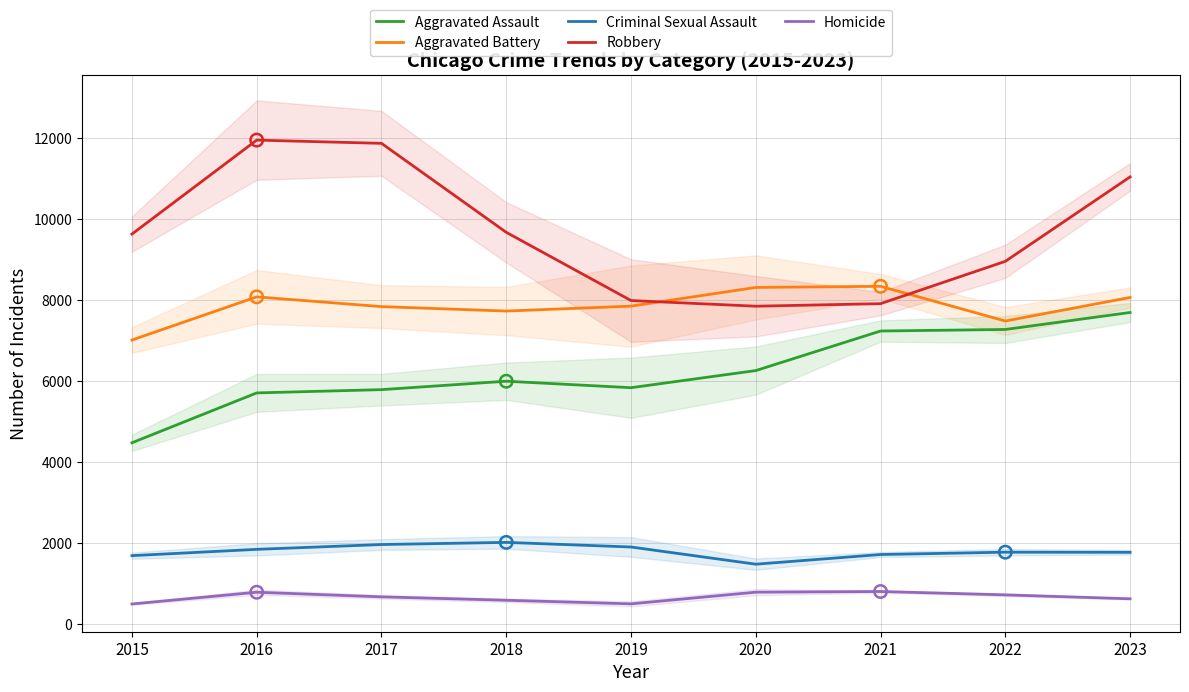

At which category is the sum across all series the highest?

2023